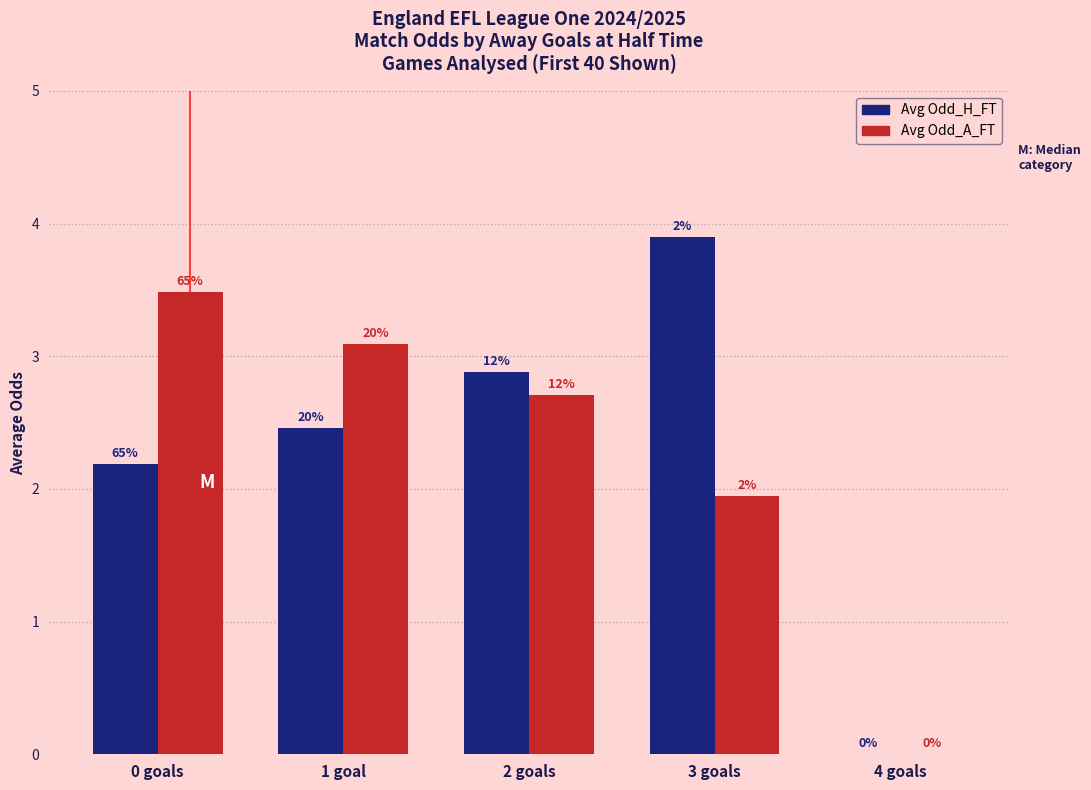

Which series has the largest range (max minus min)?

Avg Odd_H_FT